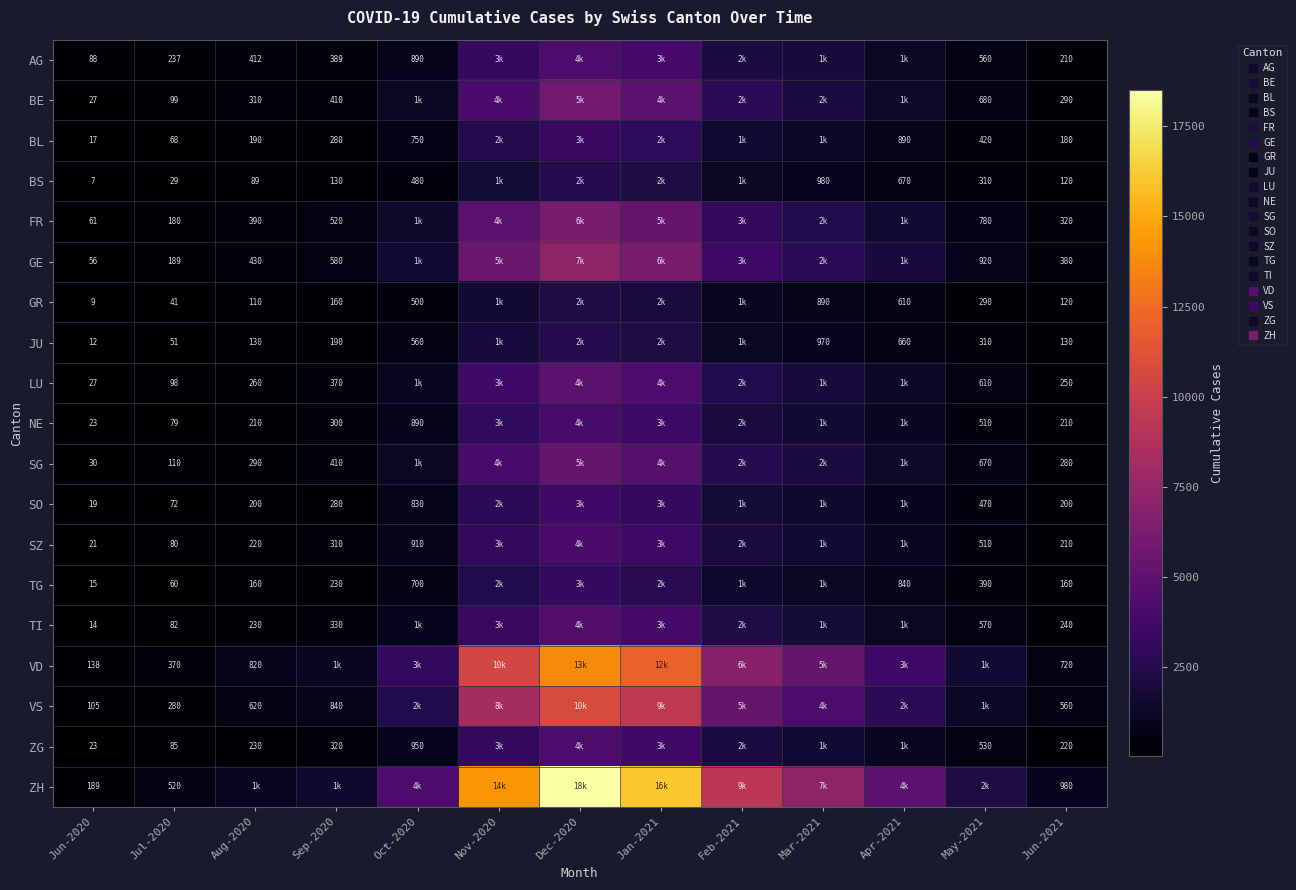

Between Dec-2020 and Jun-2021, which is larger?

Dec-2020